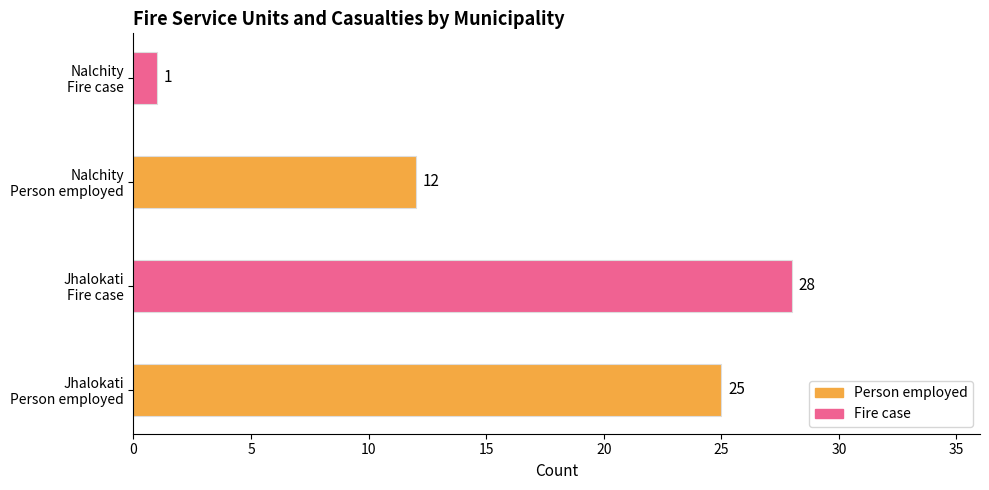

Reading top to bottom, transcribe all the data shown in this chart.

1	12	28	25